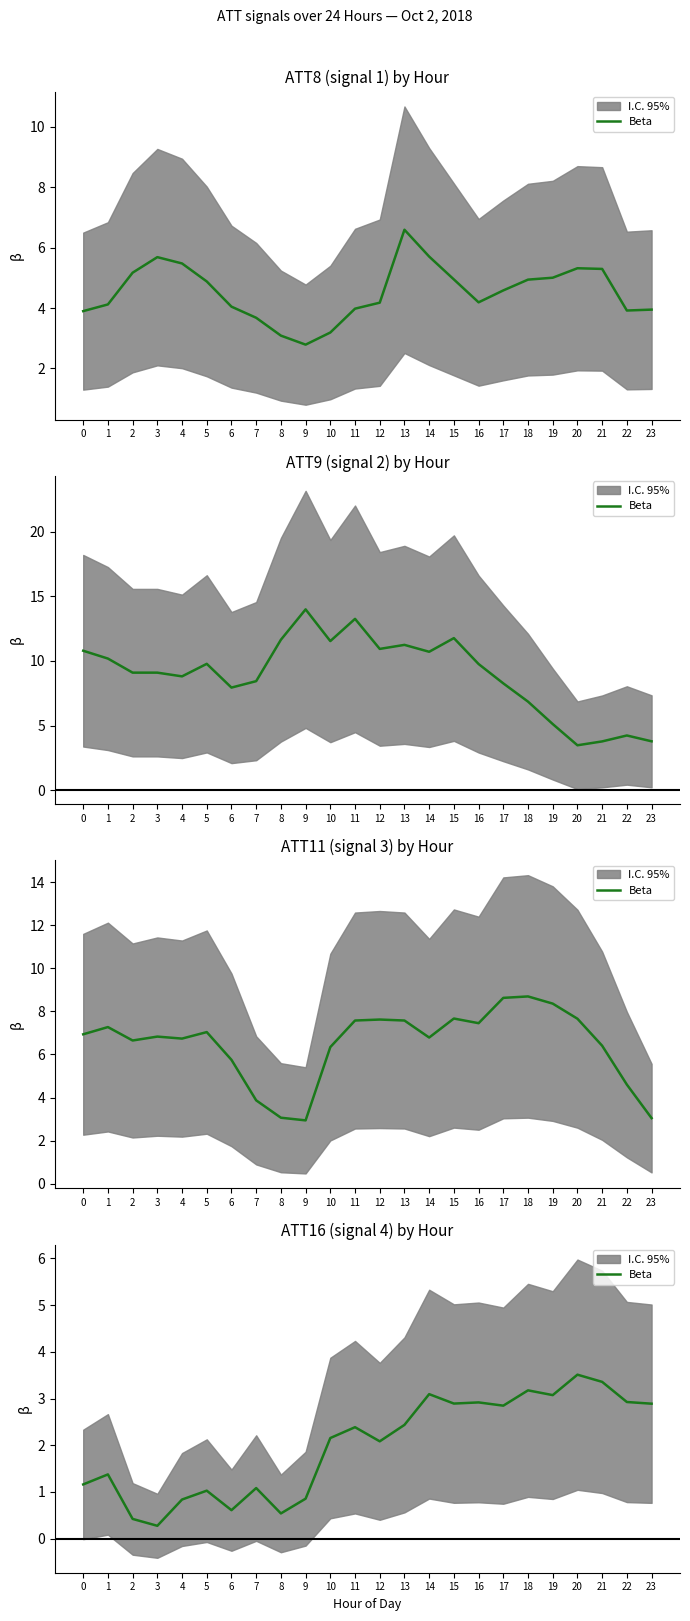

How many data points are less than 2?

10